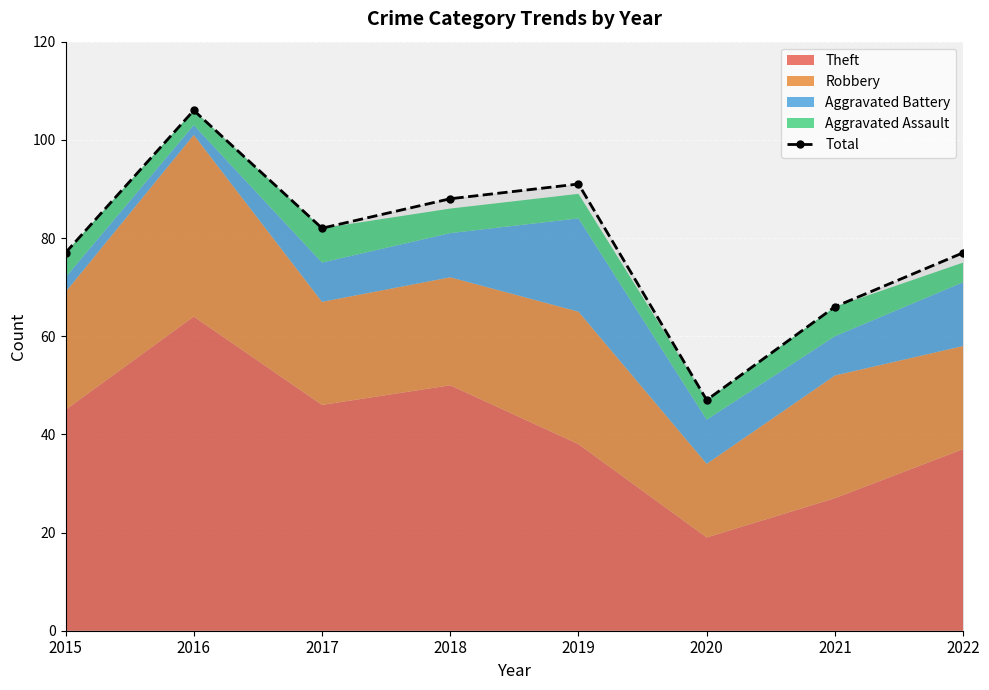

At which category does the data reach its first local valley?

2017